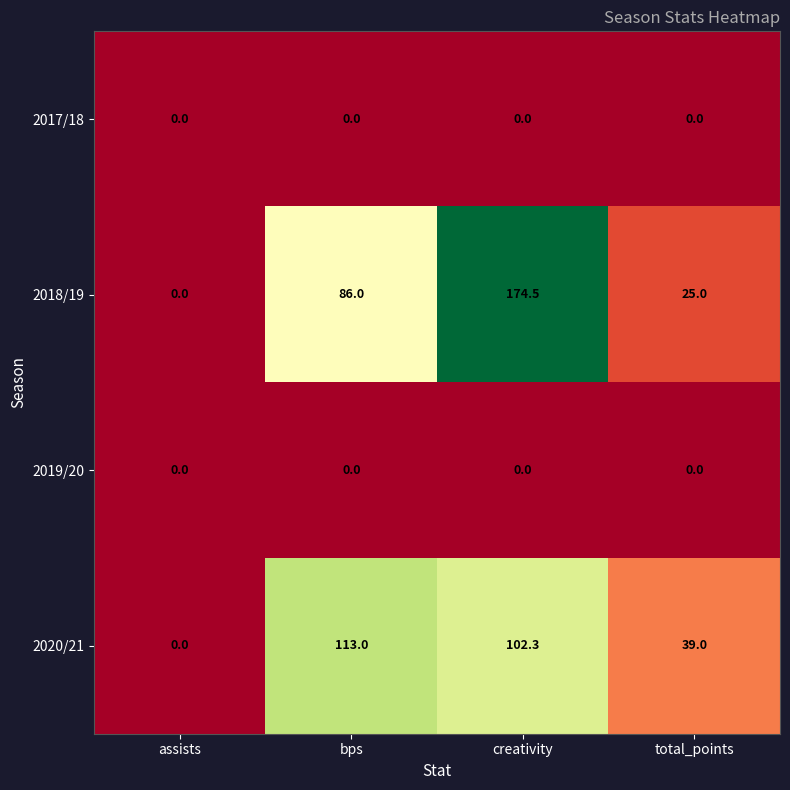

At which category does the chart reach its peak across all series?

creativity